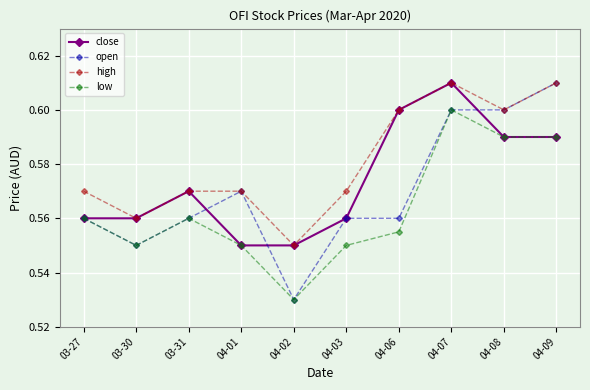

Which category has the lowest value across all series?

04-02